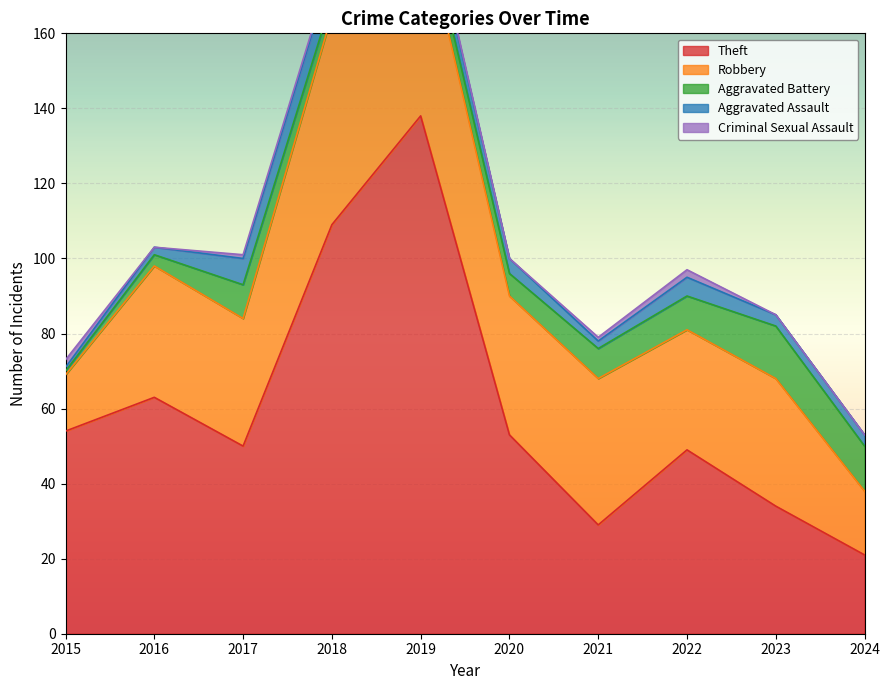

True or false: Aggravated Battery has a value of 5 at 2019.

True